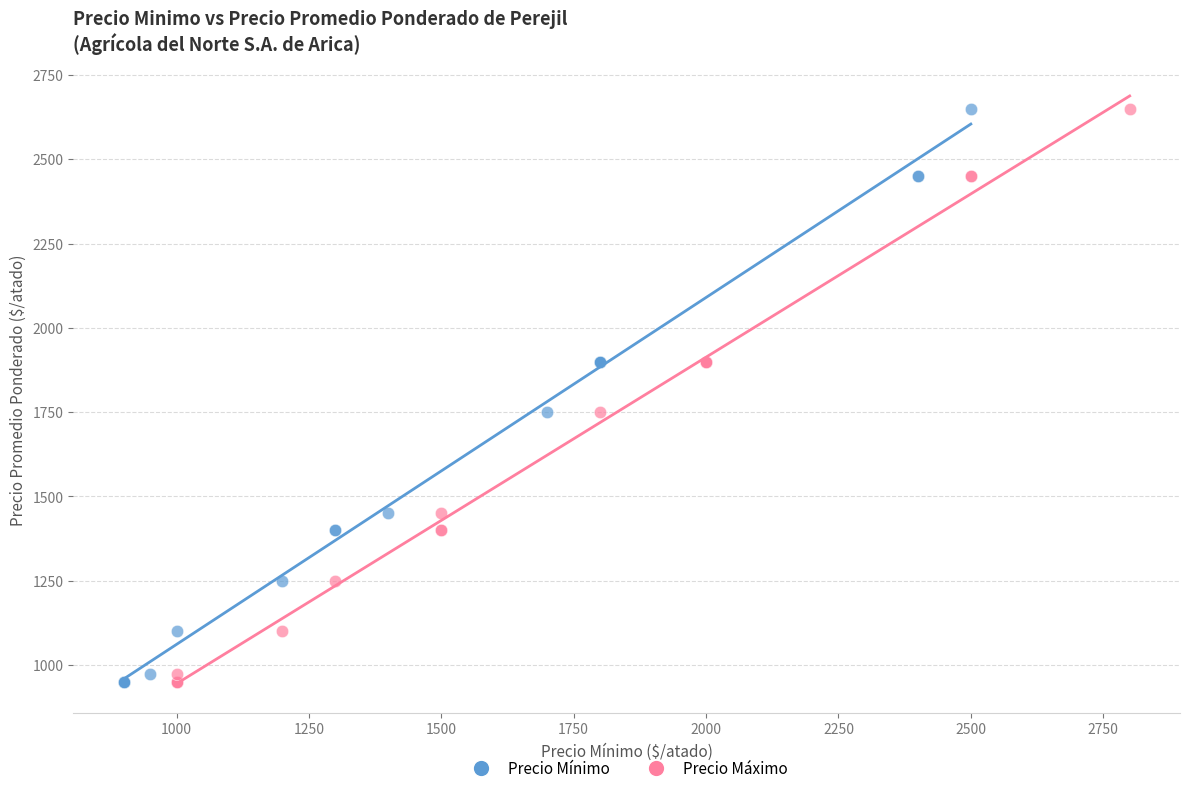

What are all the series names shown in the legend?

Precio Mínimo, Precio Máximo